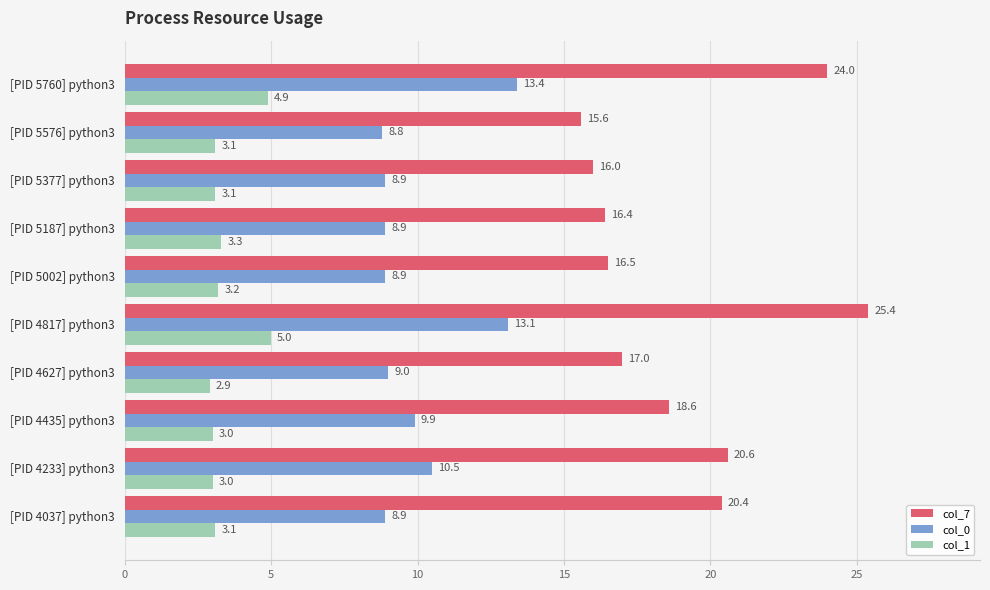

What is the average value of the col_1 series?

3.5